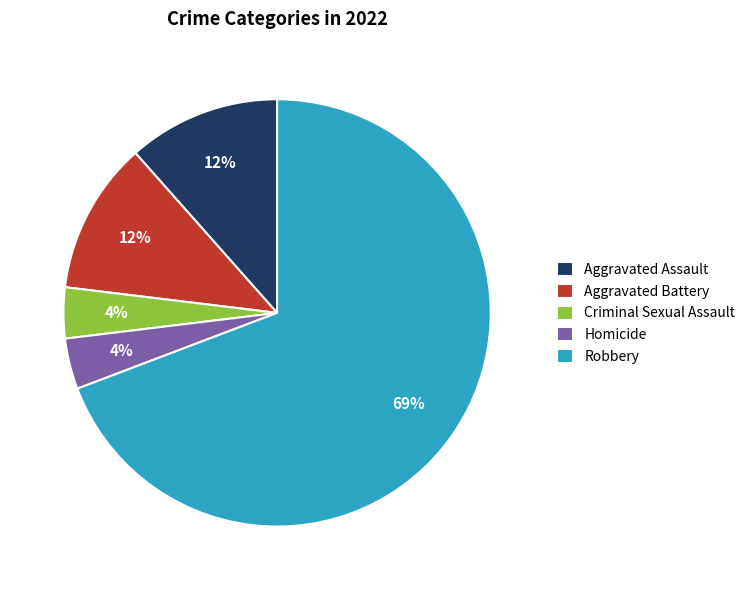

Does any single category account for the majority?

Yes